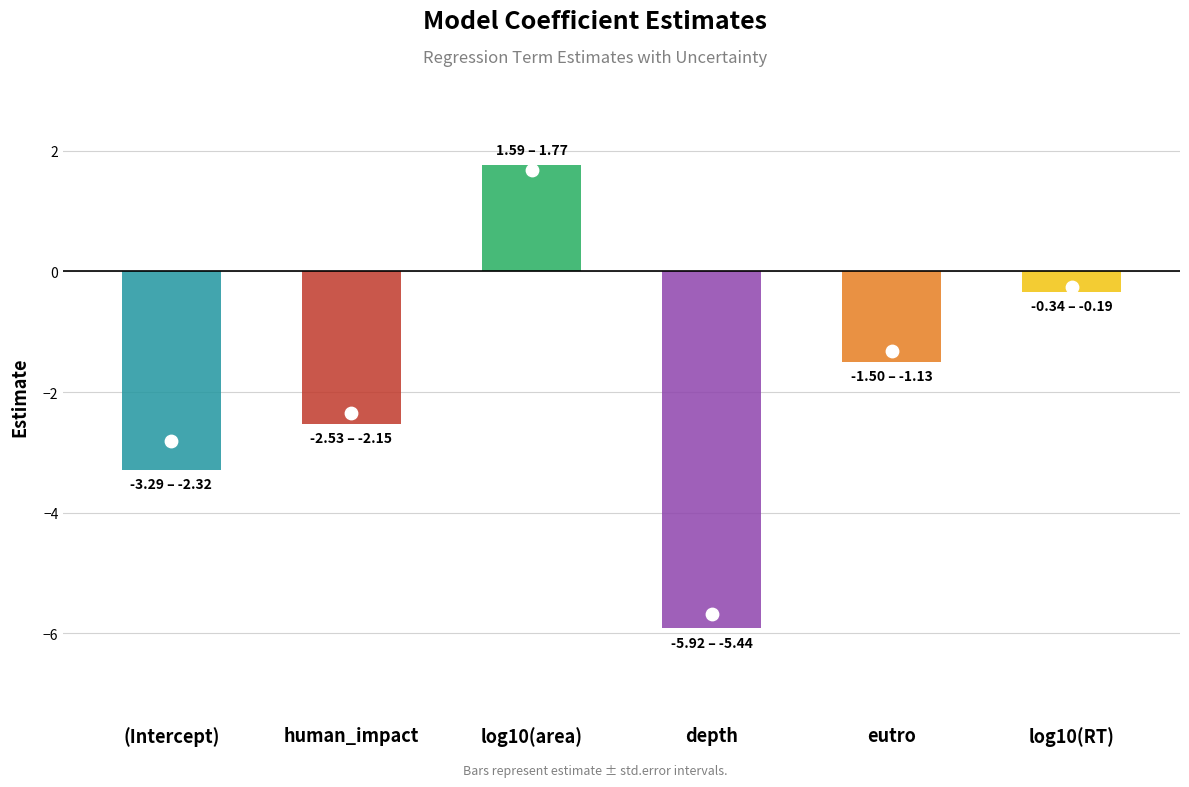

Which series has the widest spread of Y values?

estimate